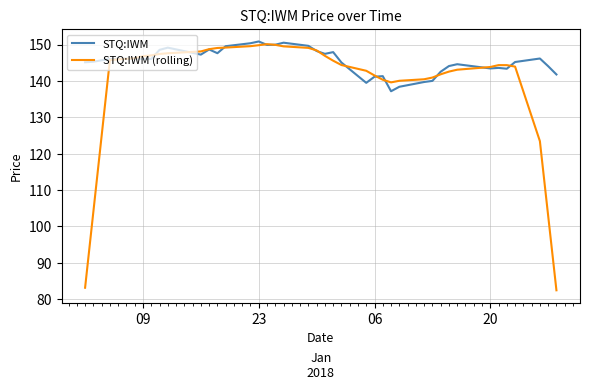

What is the greatest value displayed?

150.9